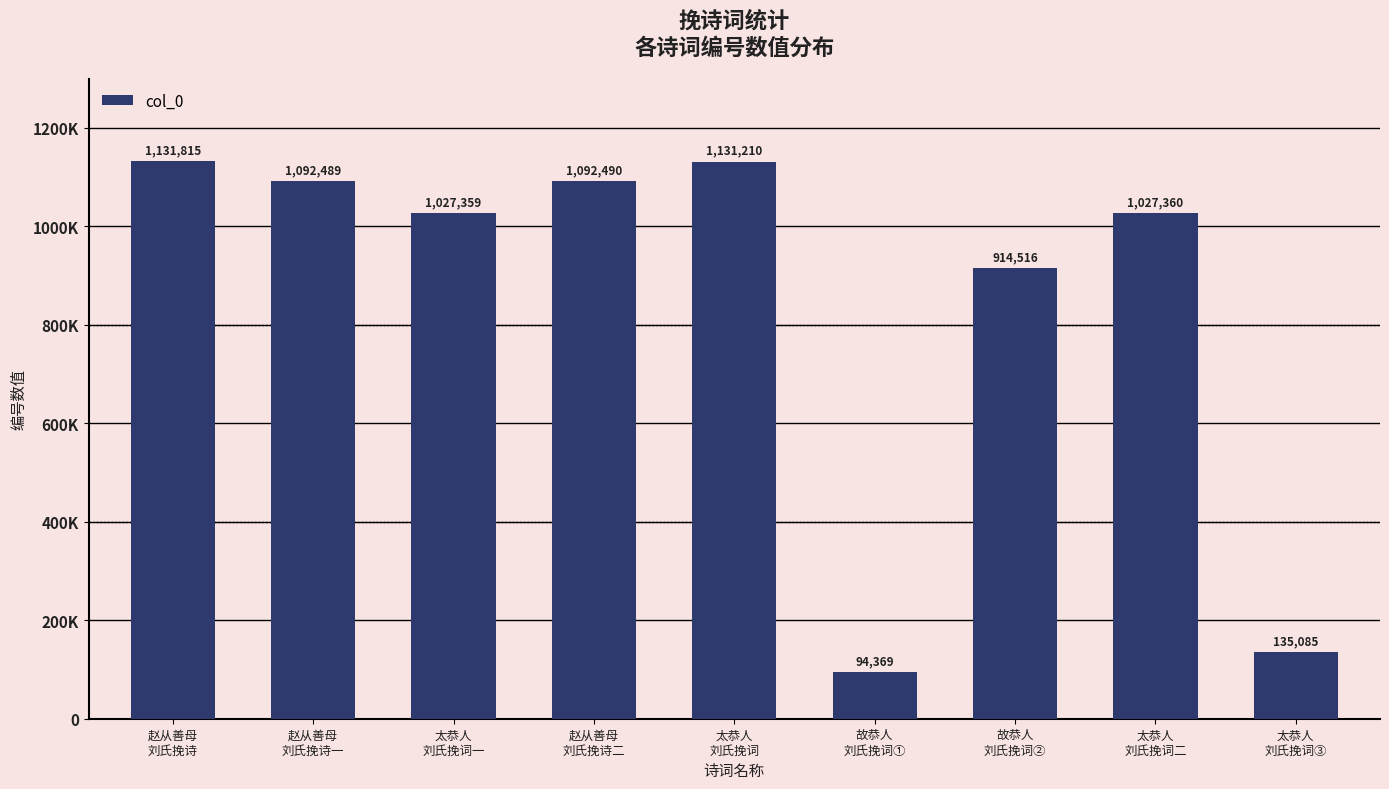

What is the value of the 9th bar from the left?

135085